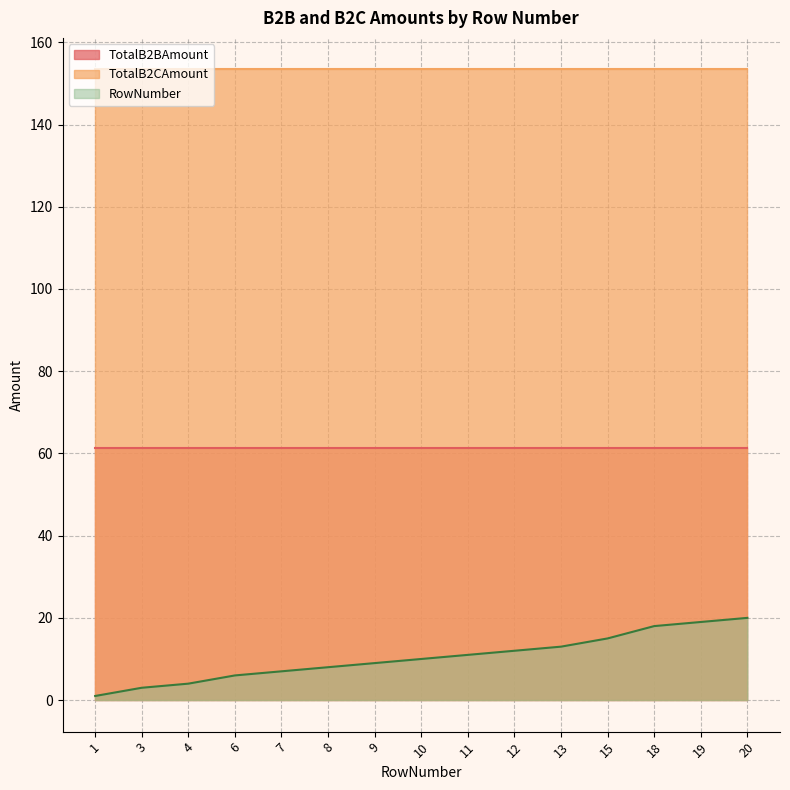

How many data points does each series have?

15